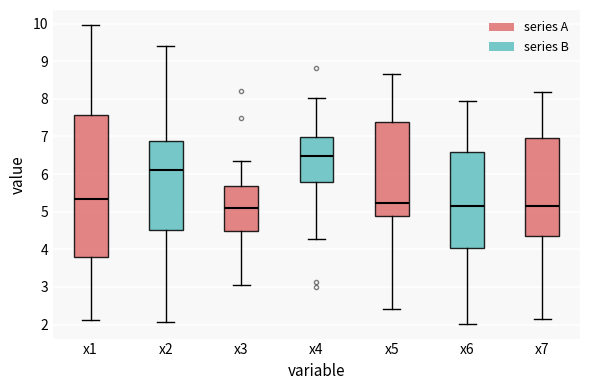

Comparing the boxes themselves (not the whiskers), which one is the tallest?

x1